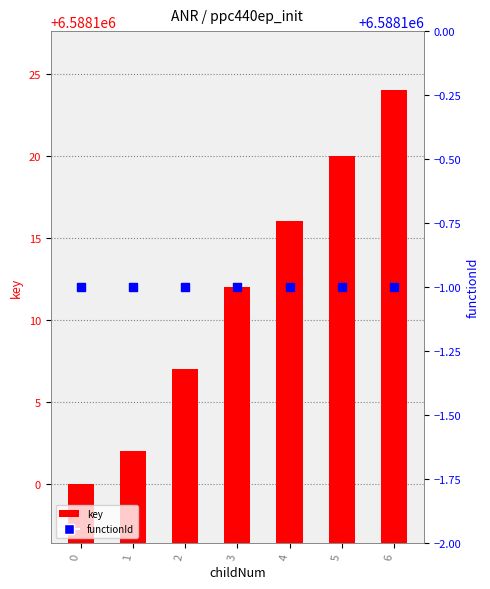

At which category is the sum across all series the highest?

6